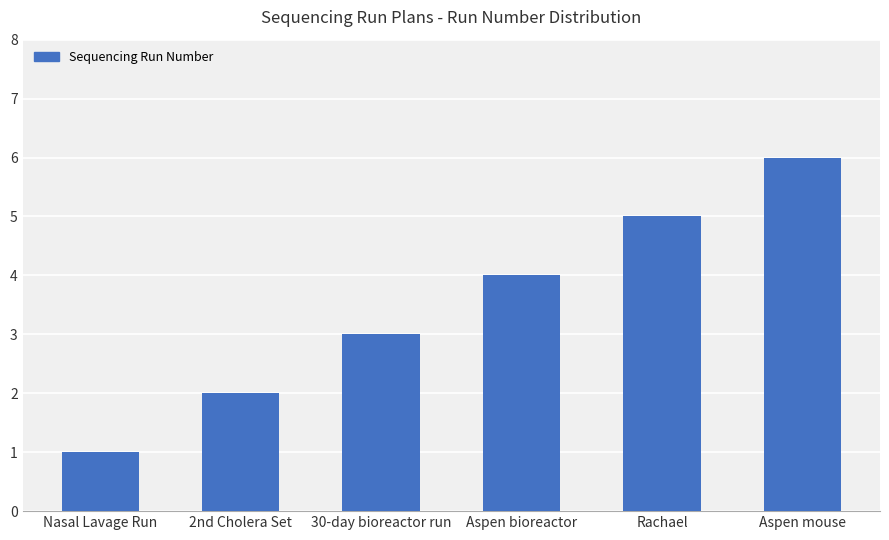

What is the difference between the maximum and minimum values?

5